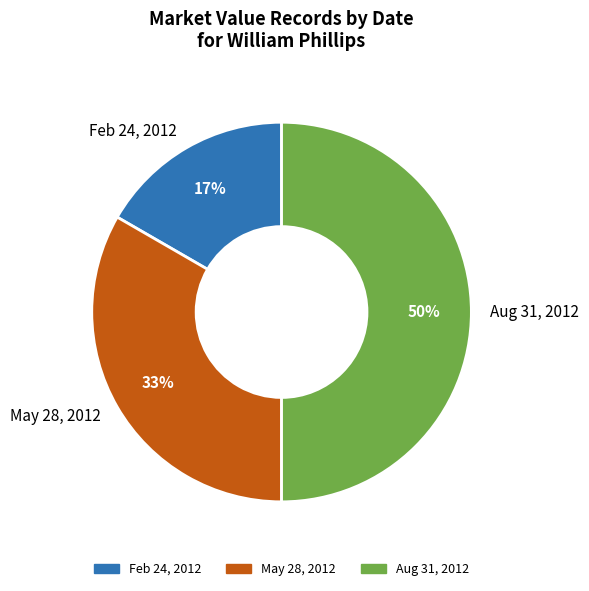

To the nearest percent, what is the average slice percentage?

33%